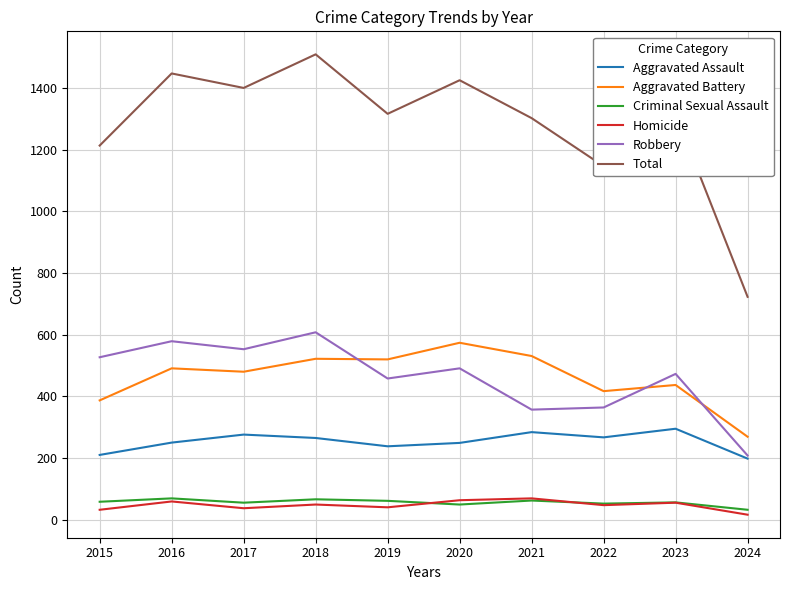

True or false: Criminal Sexual Assault and Aggravated Assault intersect in this chart.

False